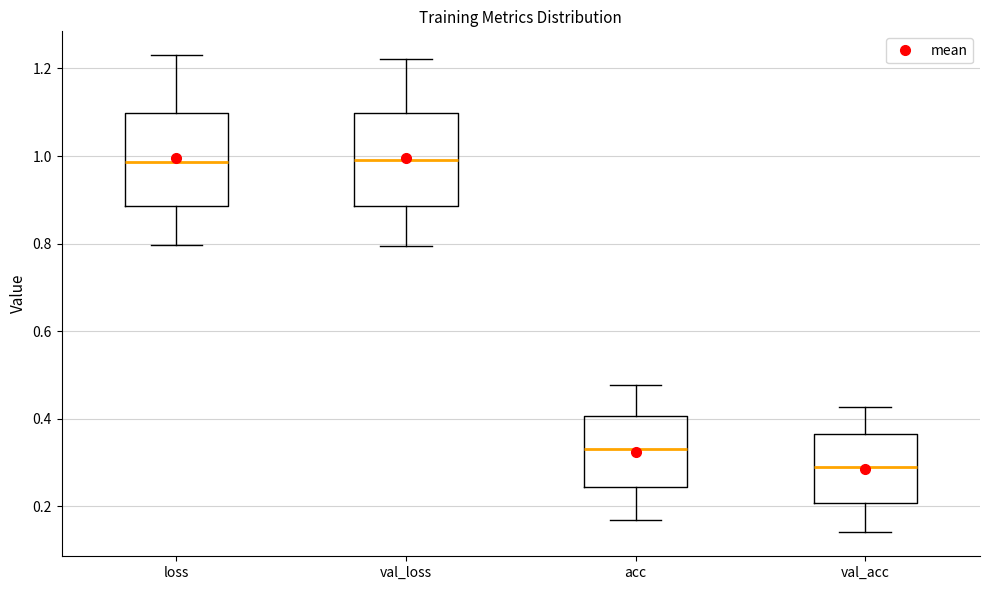

Where does the median line of the box for acc sit on the y-axis? The values are not printed on the chart, so give them approximately, as read against the axis.

0.34